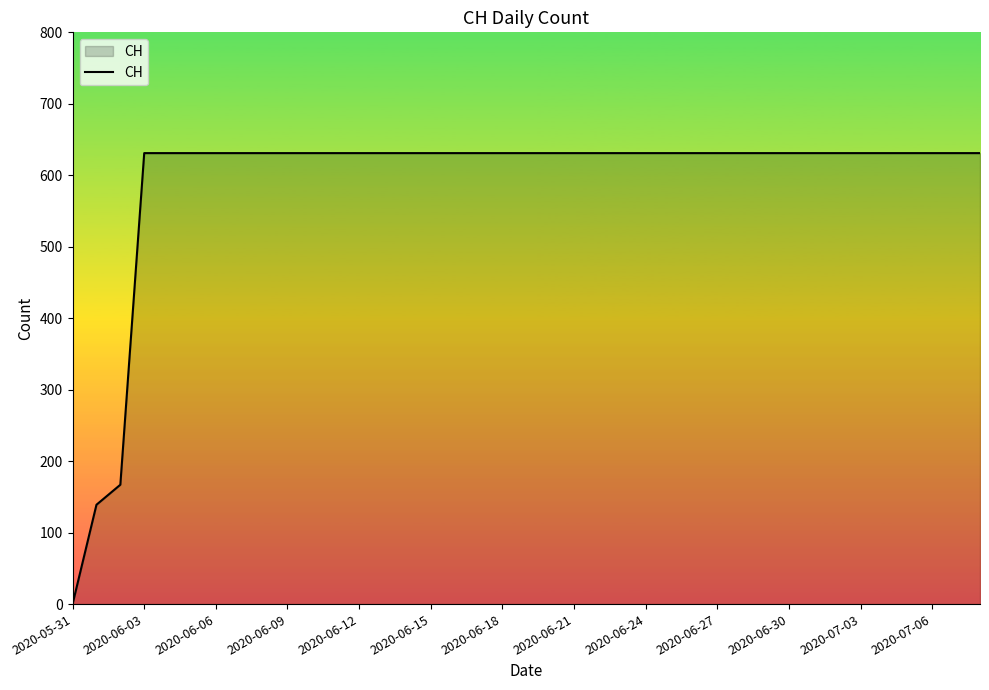

What is the difference between the maximum and minimum values?

631